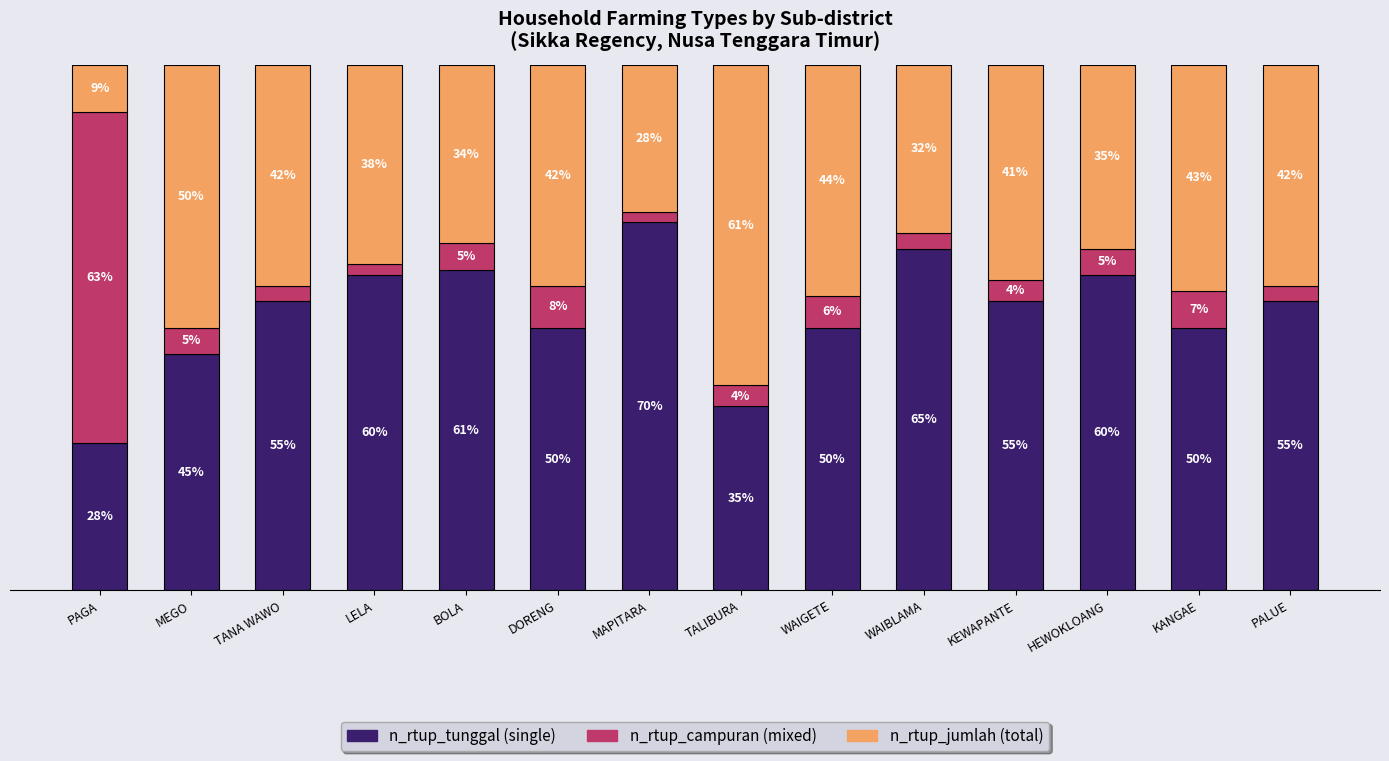

What position from the right is PAGA?

14